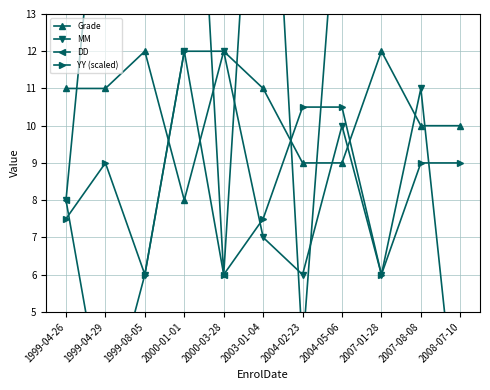

What value does the YY (scaled) series have at 2008-07-10?

9.0